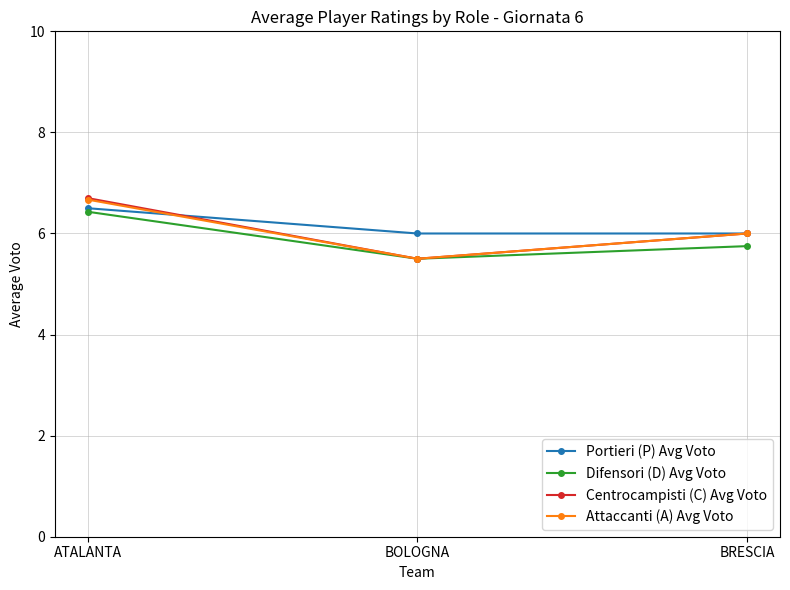

What is the value of the Centrocampisti (C) Avg Voto point at the 2nd from the left?

5.5